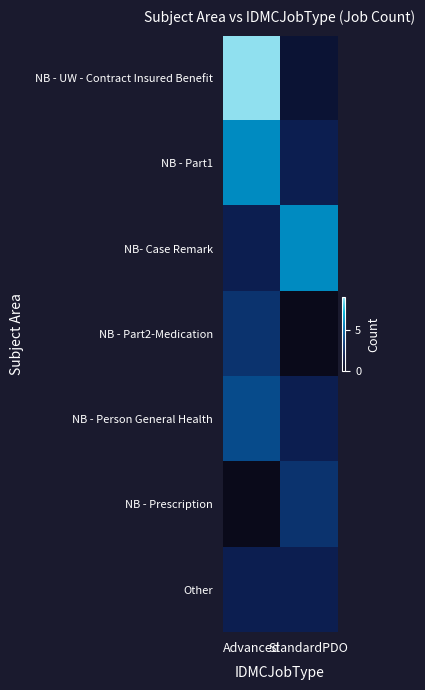

Rank the series by their maximum value, from lowest to highest.

Other, NB - Part2-Medication, NB - Prescription, NB - Person General Health, NB - Part1, NB- Case Remark, NB - UW - Contract Insured Benefit